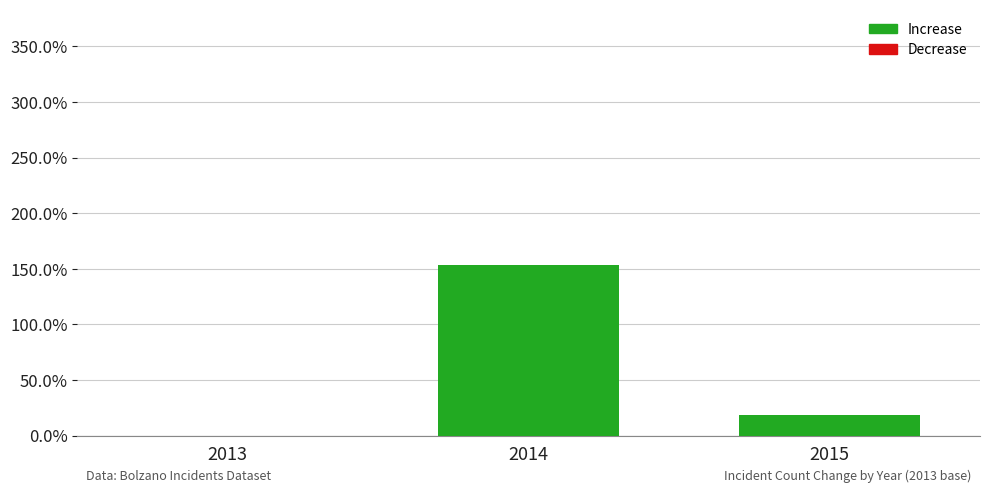

Reading left to right, what are all the values shown in this chart?

0.0	153.2	18.3